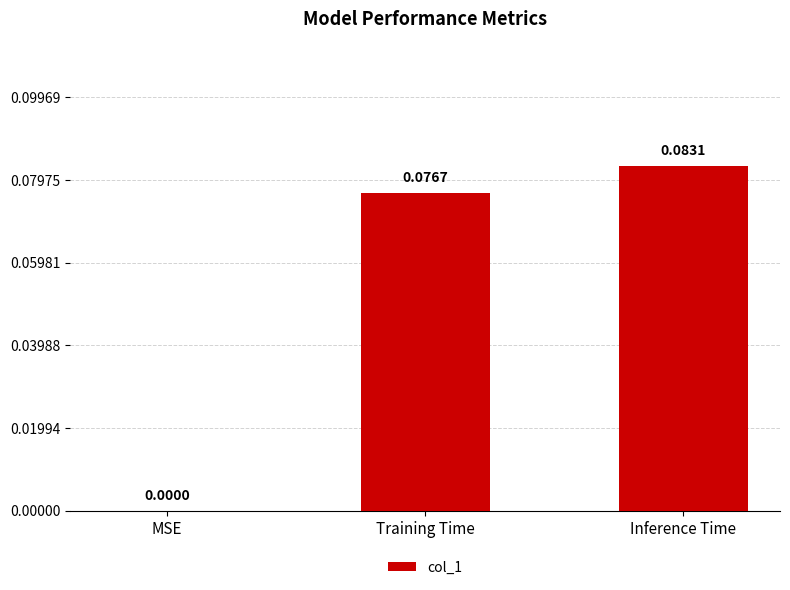

At which label is the value closest to 0?

MSE